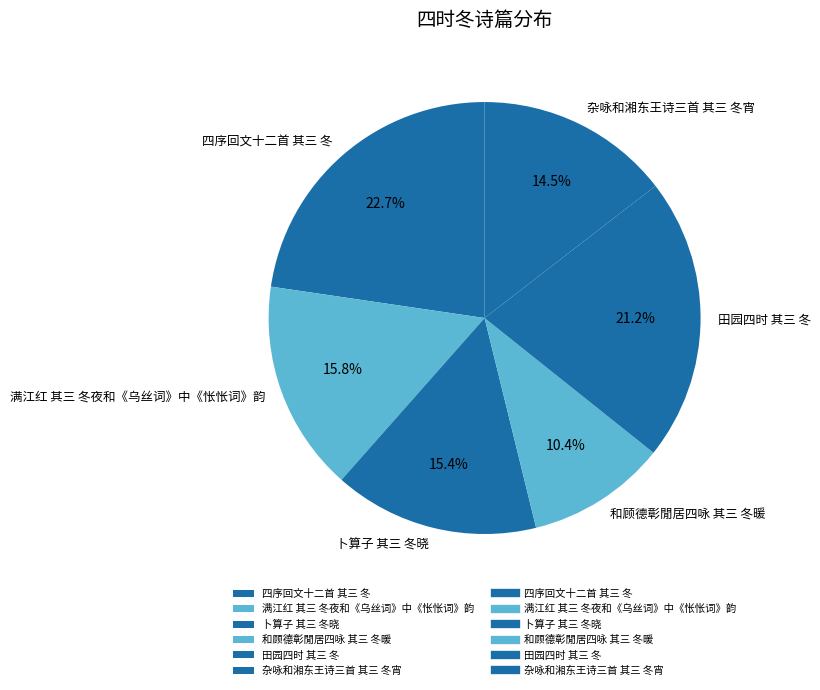

What is the smallest slice in the pie chart?

和顾德彰閒居四咏 其三 冬暖